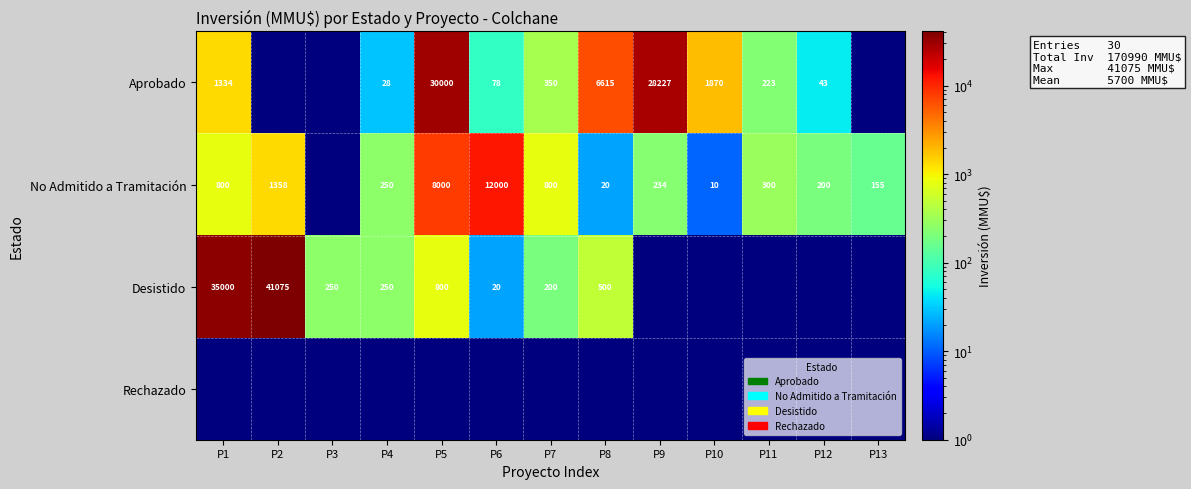

What is the difference between the Desistido values at P8 and P3?

250